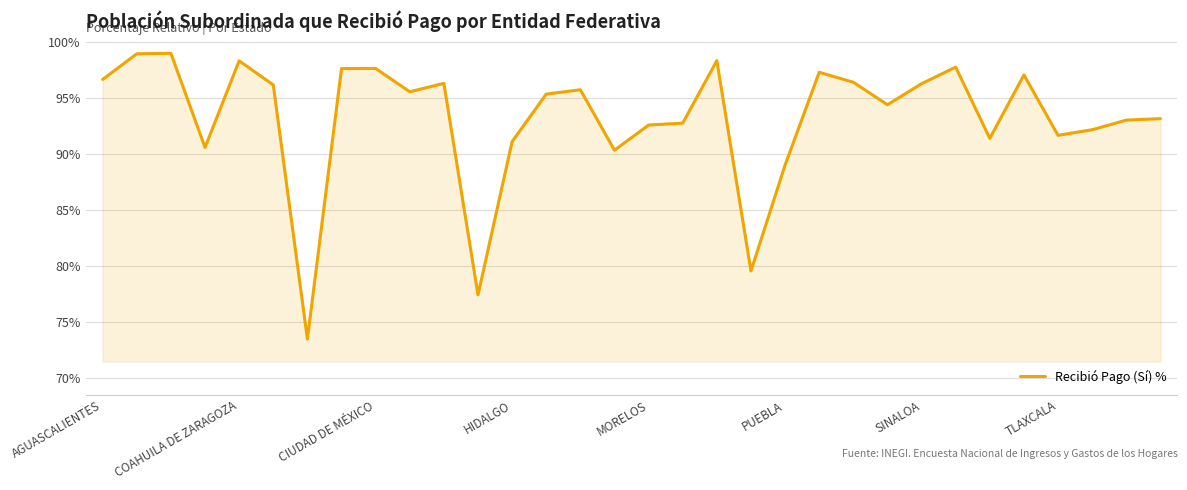

Does the chart have visible grid lines?

Yes